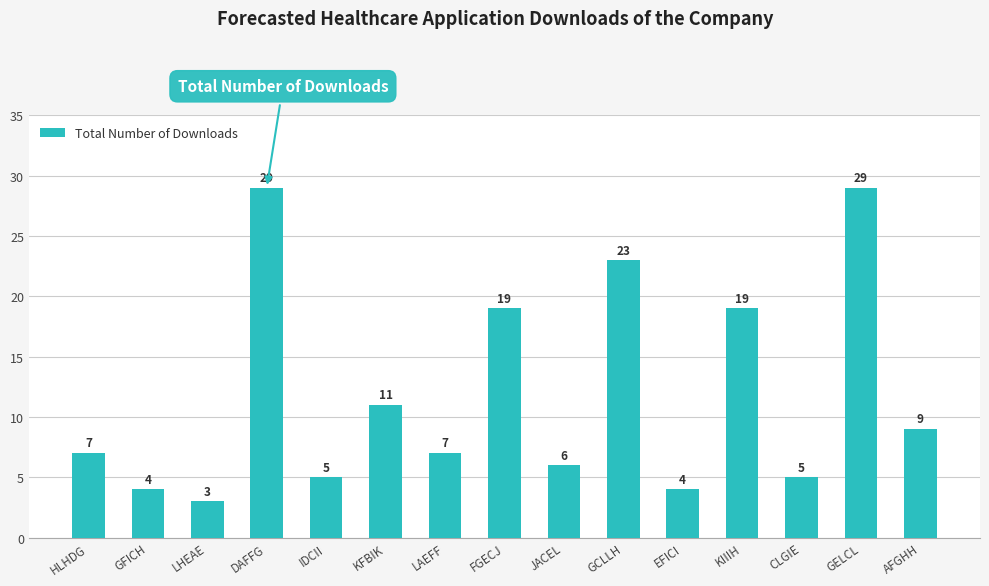

Does the chart contain stacked bars?

No